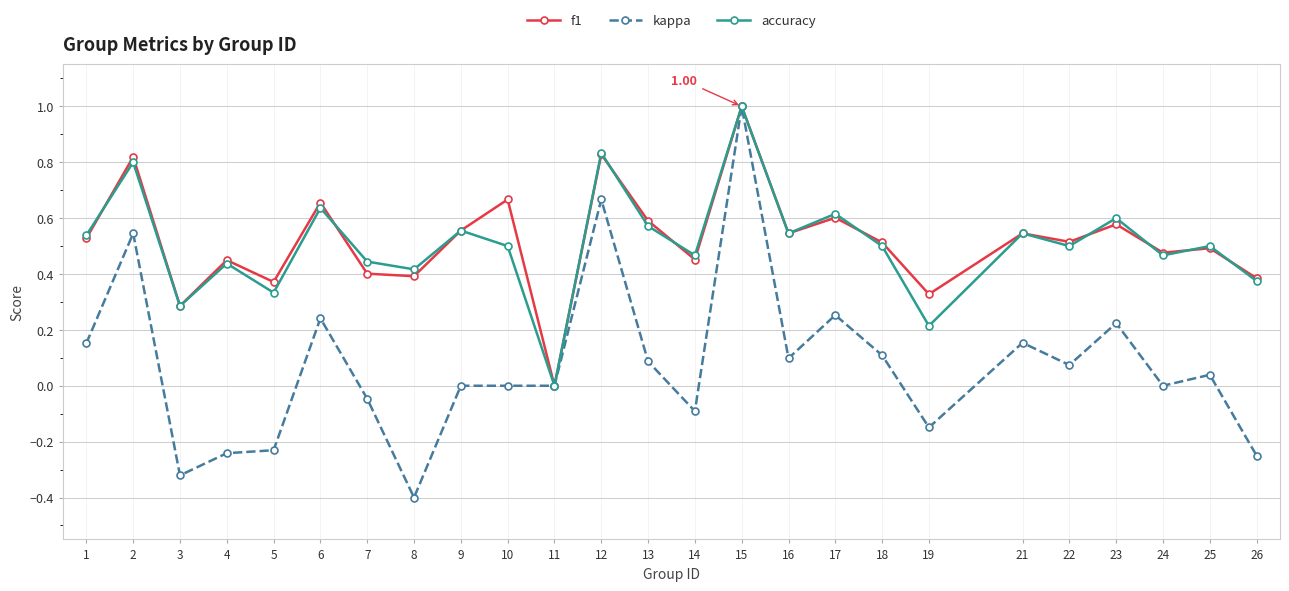

Which series changed the most between 11 and 18?

f1